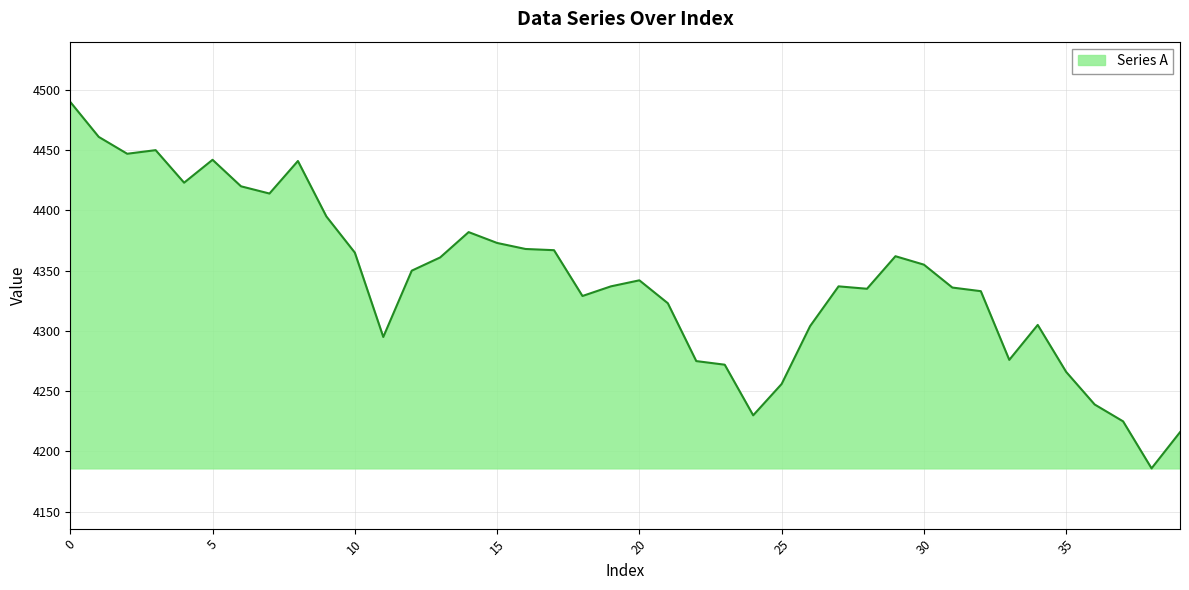

What is the smallest value displayed?

4186